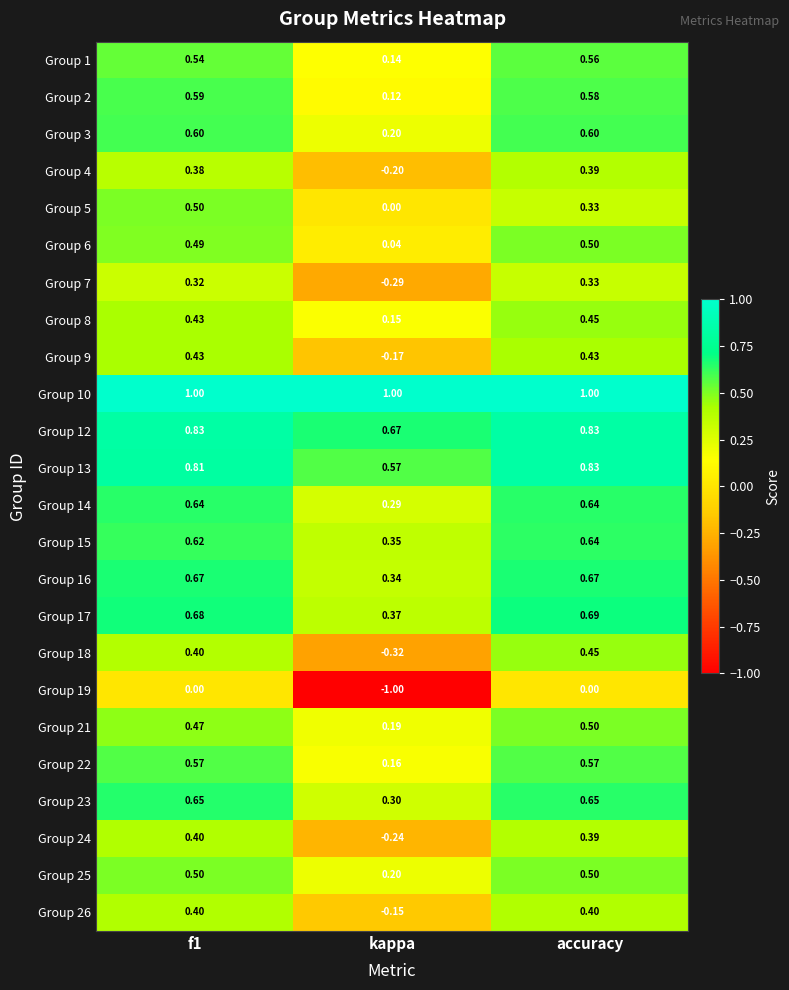

Is the value of Group 6 at accuracy greater than the value of Group 7 at kappa?

Yes